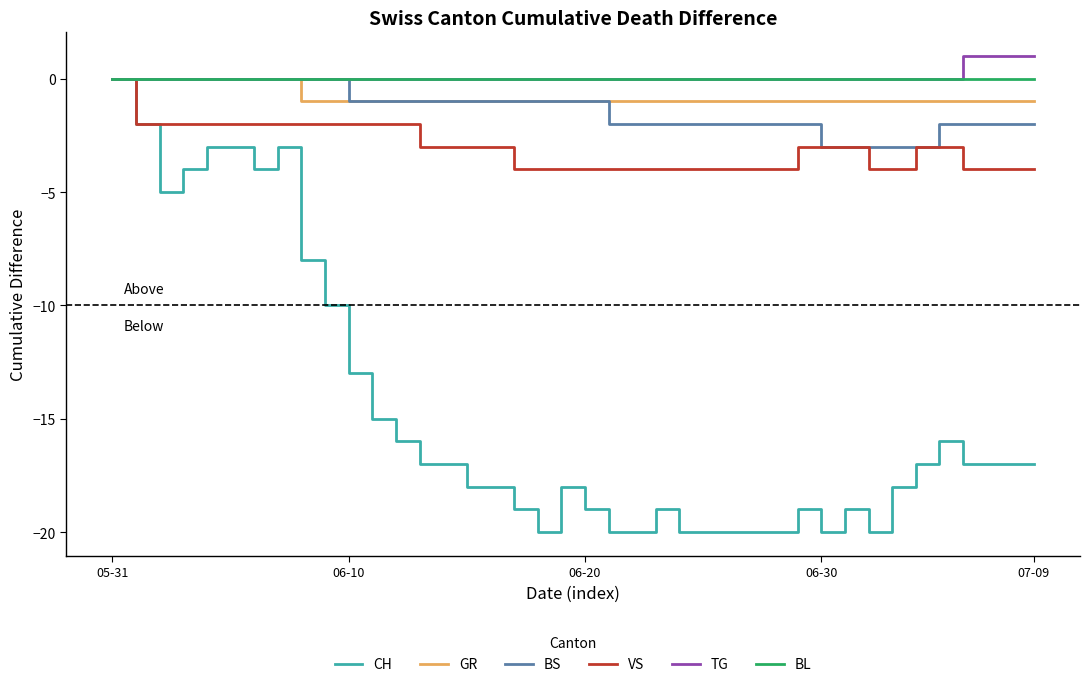

Which series has the widest spread of values?

CH